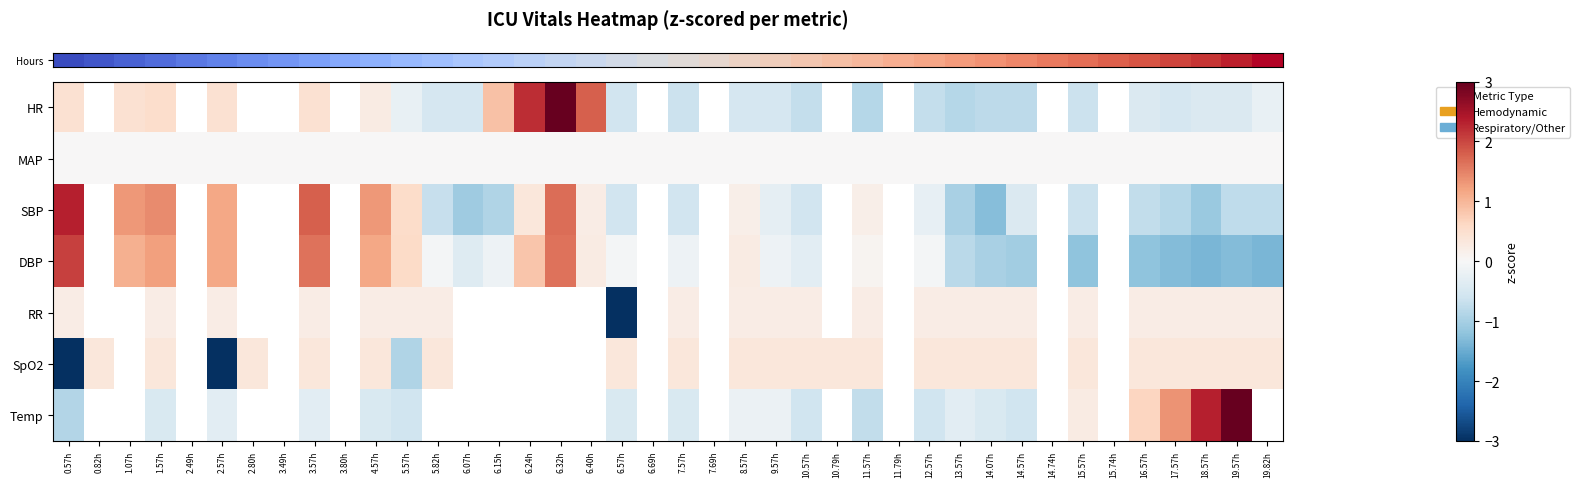

At which label is row_2 closest to 0?

8.57h